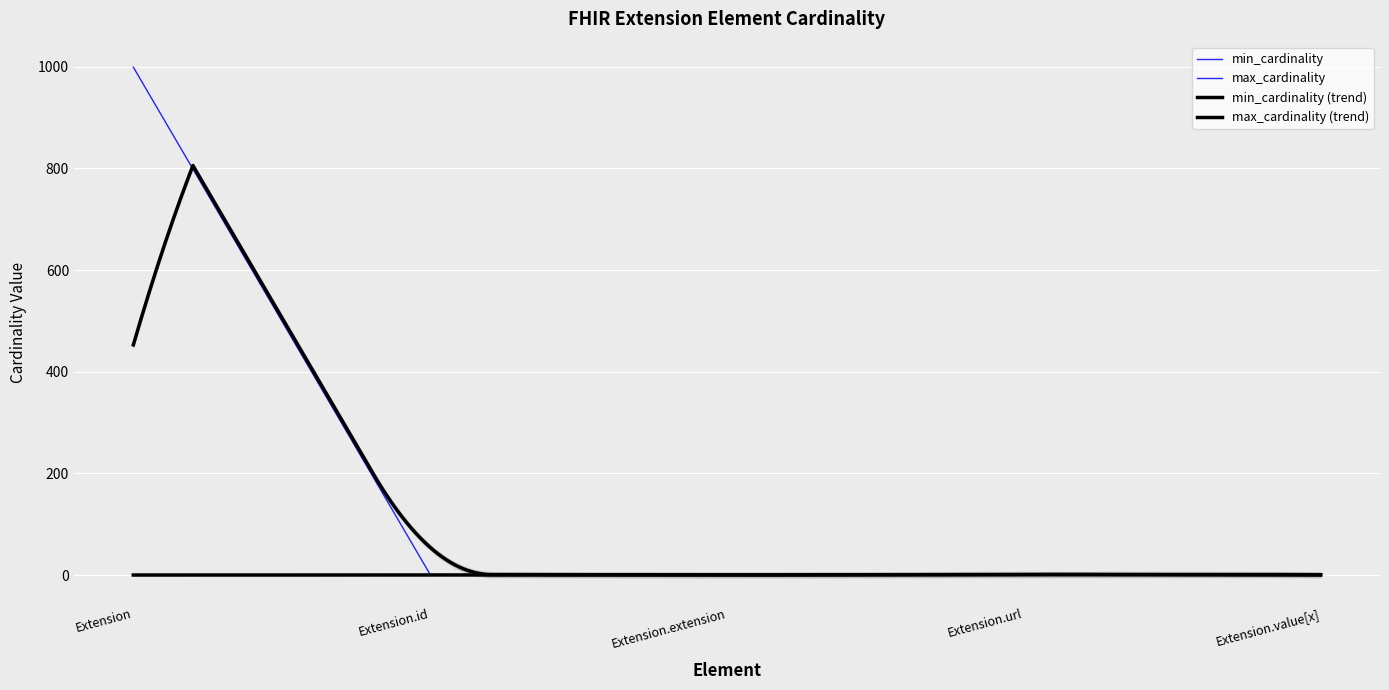

What is the total value across all series at Extension.url?

2